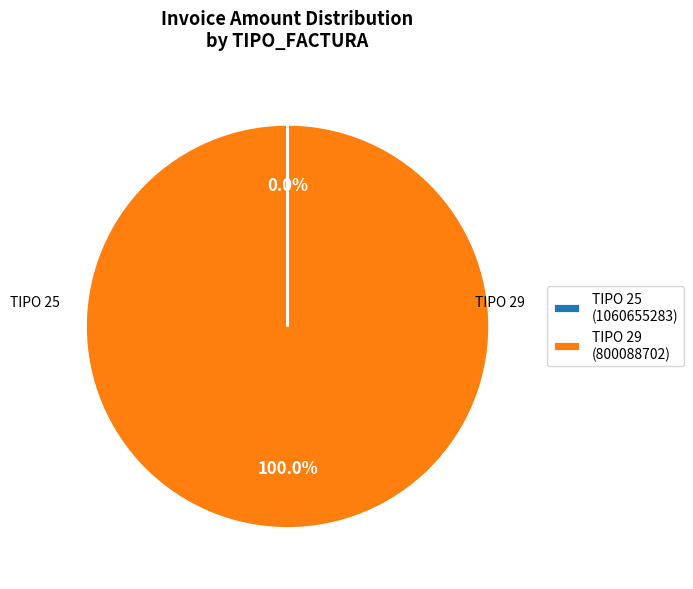

Which category has the biggest portion of the pie?

TIPO 29 (800088702)